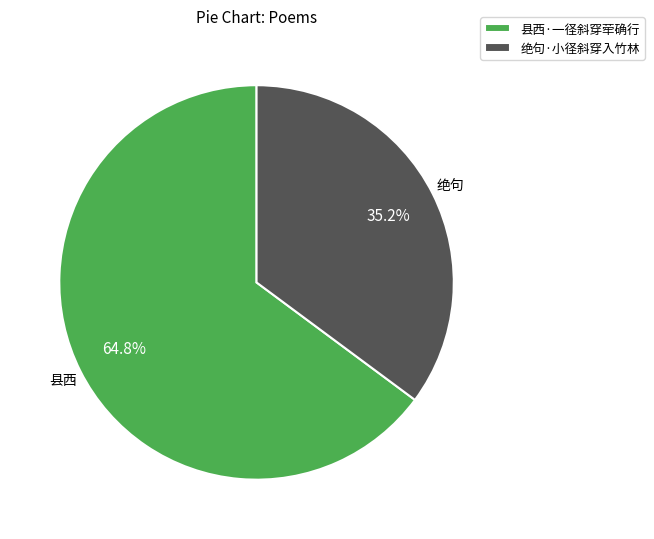

How many segments does this pie chart have?

2